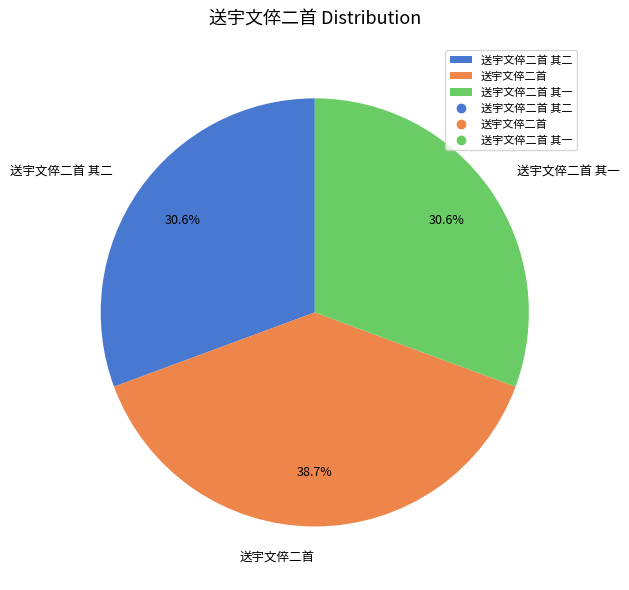

Which category has the biggest portion of the pie?

送宇文倅二首